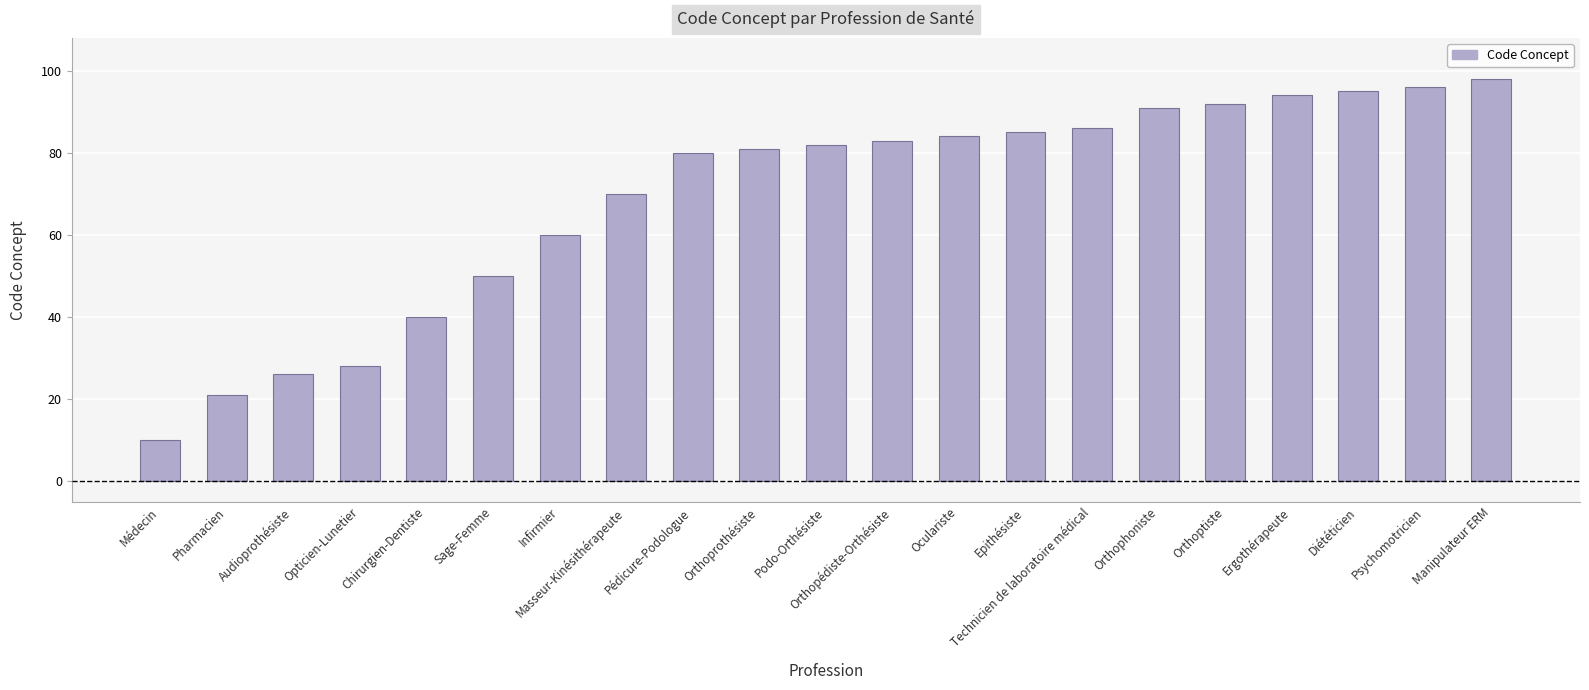

Read the value at Manipulateur ERM.

98